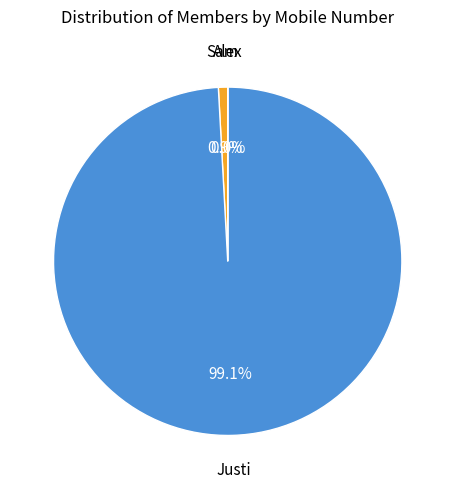

To the nearest percent, what is the average slice percentage?

33%